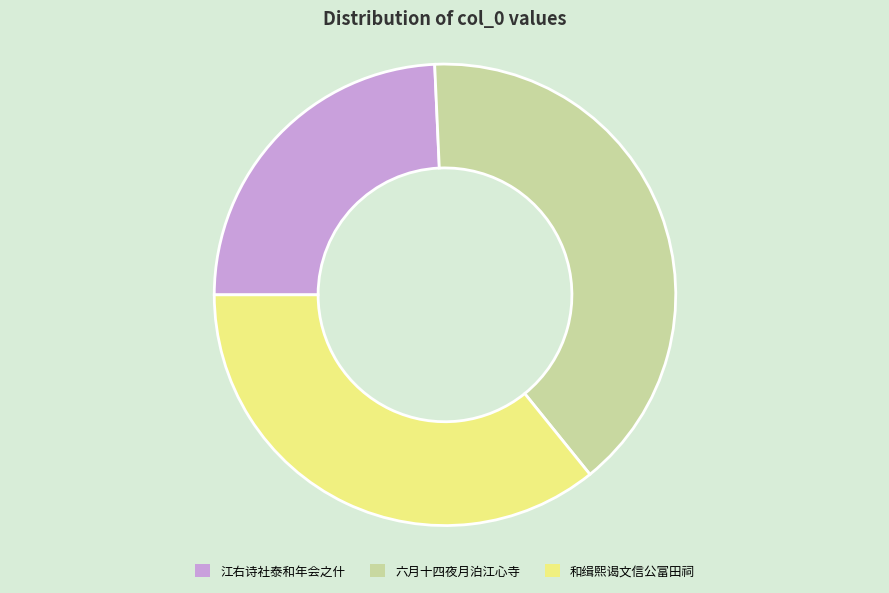

How many slices are in this pie chart?

3